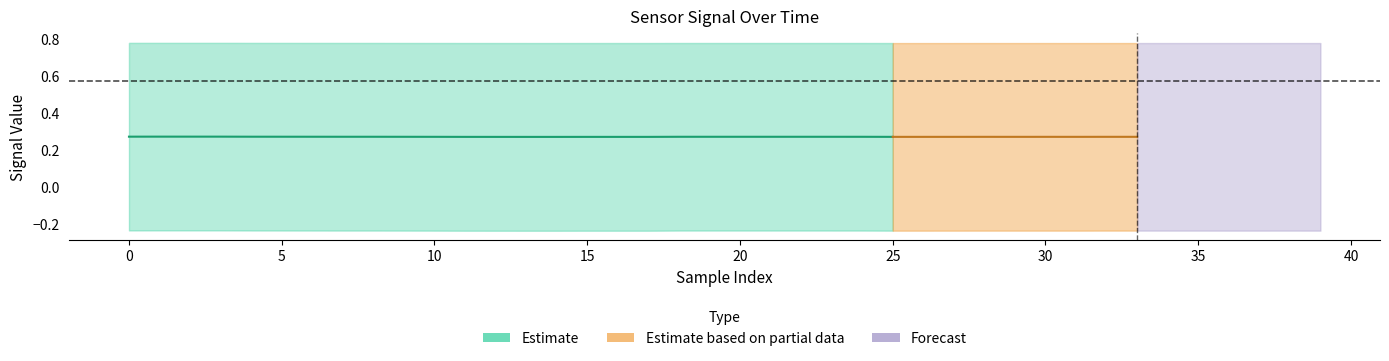

Is it true that col_5 equals 0.3 at 5?

False